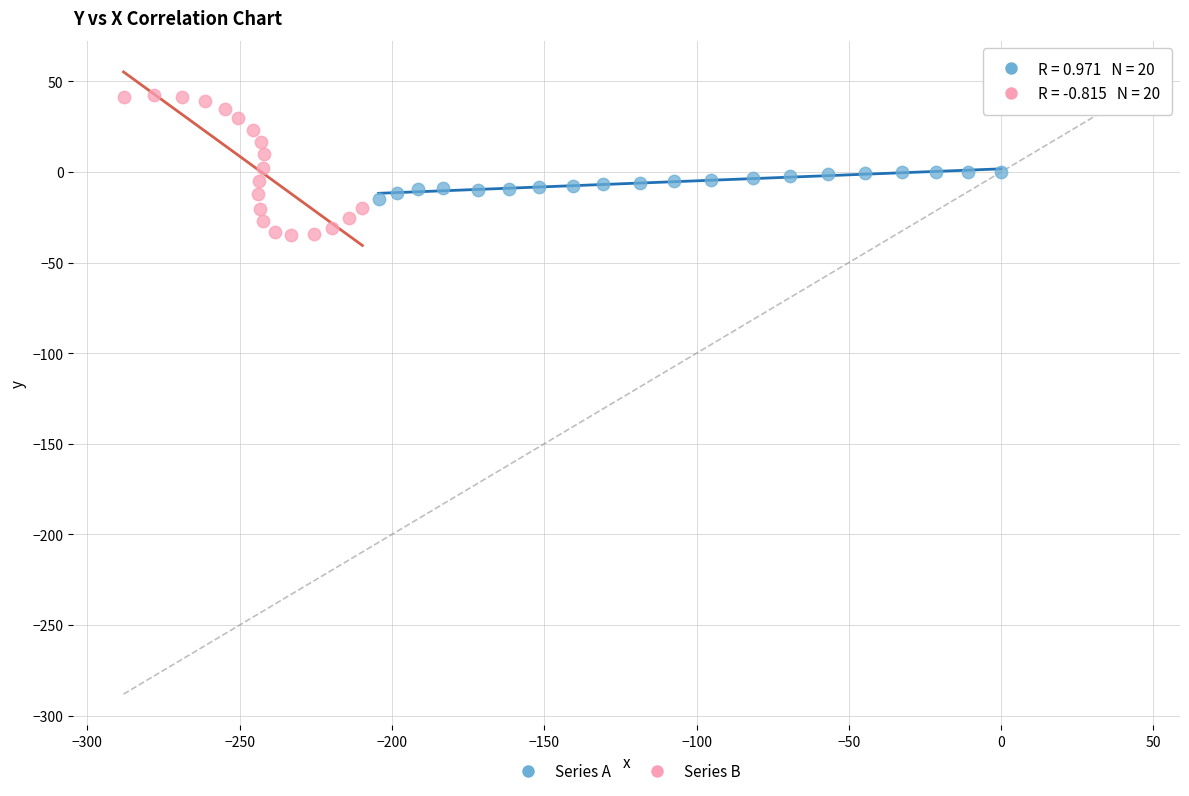

Which series has the largest Y range (max minus min)?

Series B